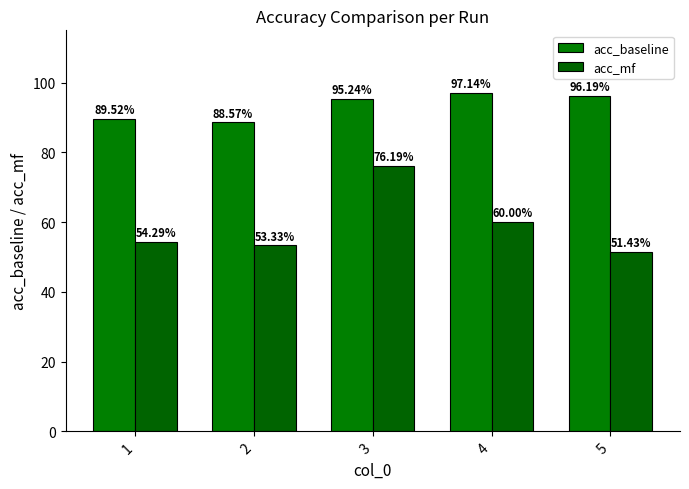

Are the bars horizontal?

No